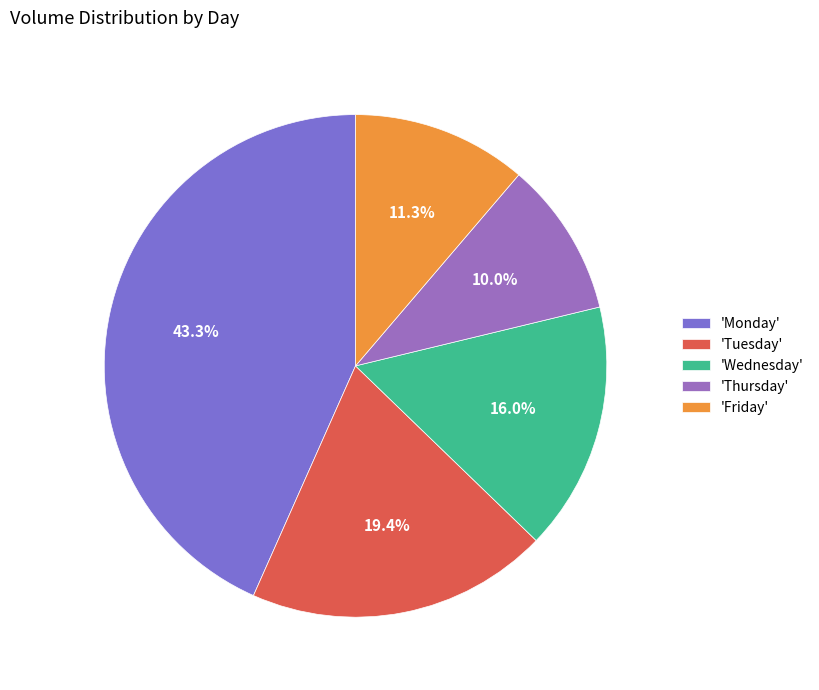

To the nearest percent, what is the difference between the largest and smallest slice percentages?

33%